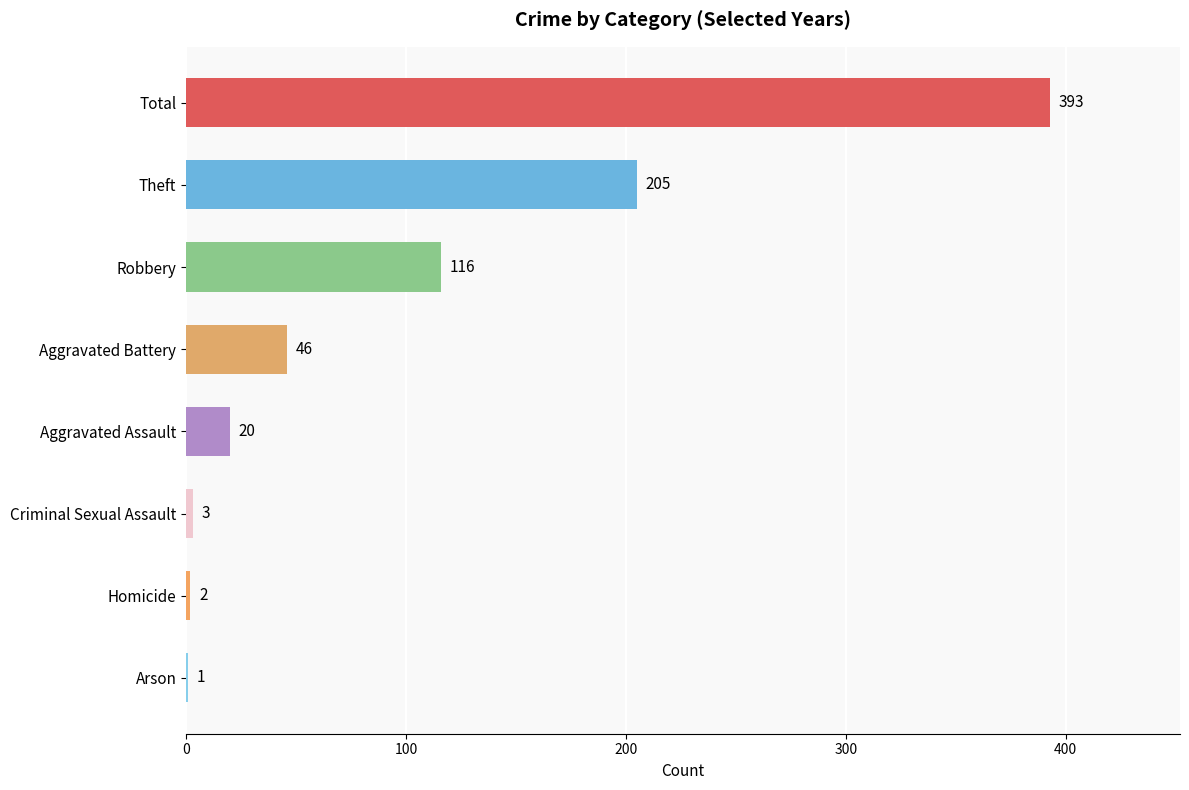

Which has a higher value, Aggravated Assault or Robbery?

Robbery